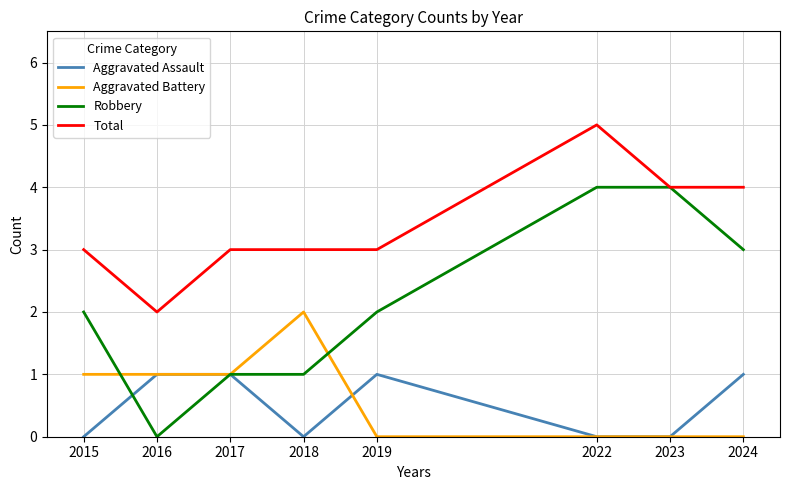

True or false: Total and Aggravated Assault intersect in this chart.

False